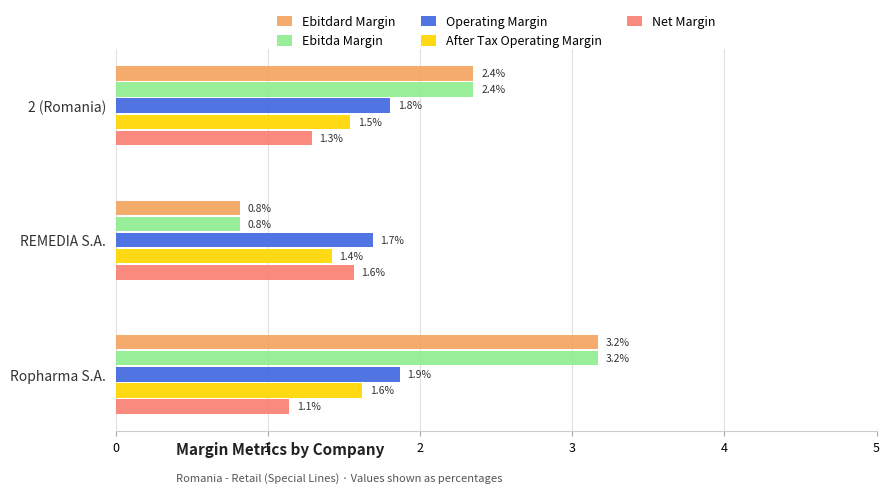

True or false: Ebitda Margin has a value of 1.0 at 2 (Romania).

False